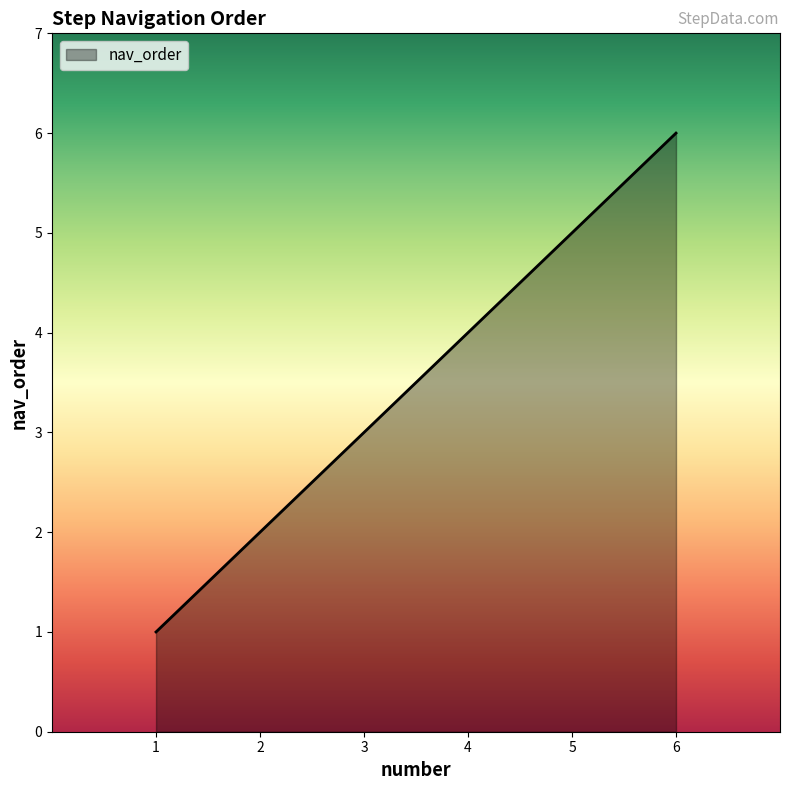

True or false: the data shows 4 at 4.

True